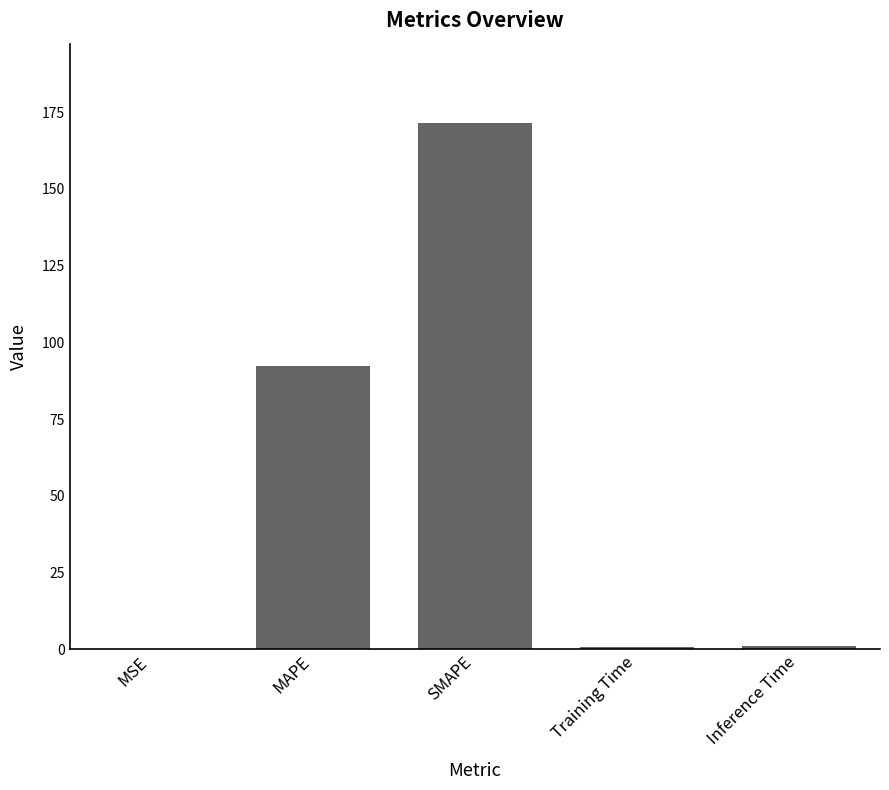

At which category does the chart reach its peak across all series?

SMAPE